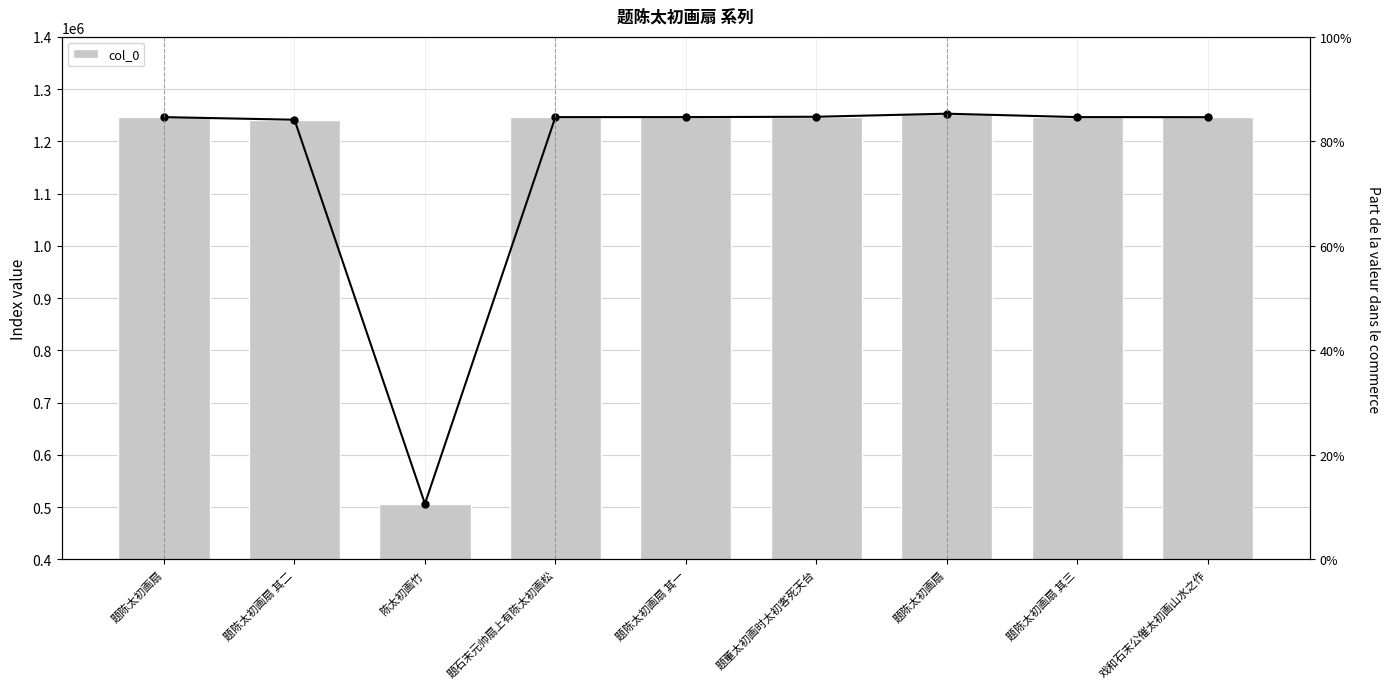

Which label corresponds to the smallest value in the chart?

陈太初画竹